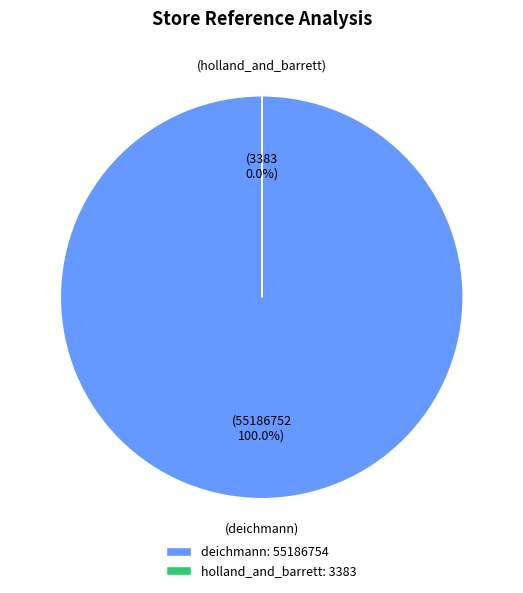

To the nearest percent, what percentage of the pie is deichmann?

100%